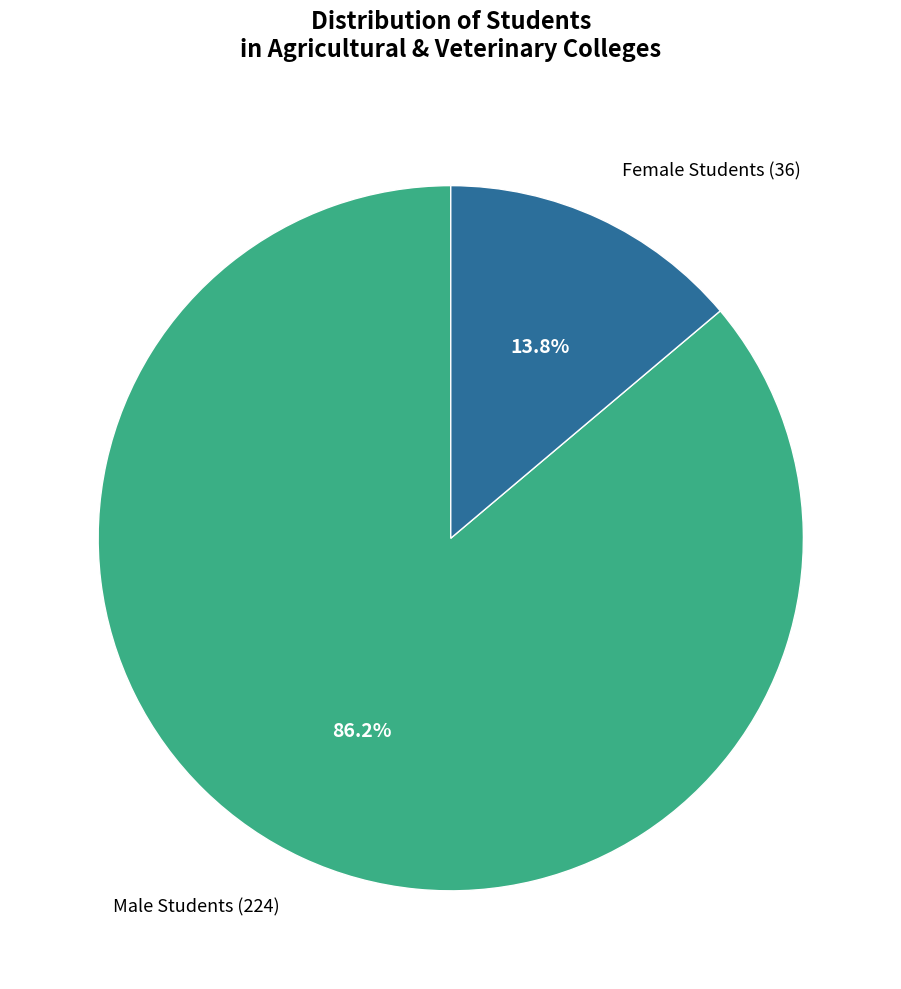

To the nearest percent, what is the combined percentage of Female Students and Male Students?

100%